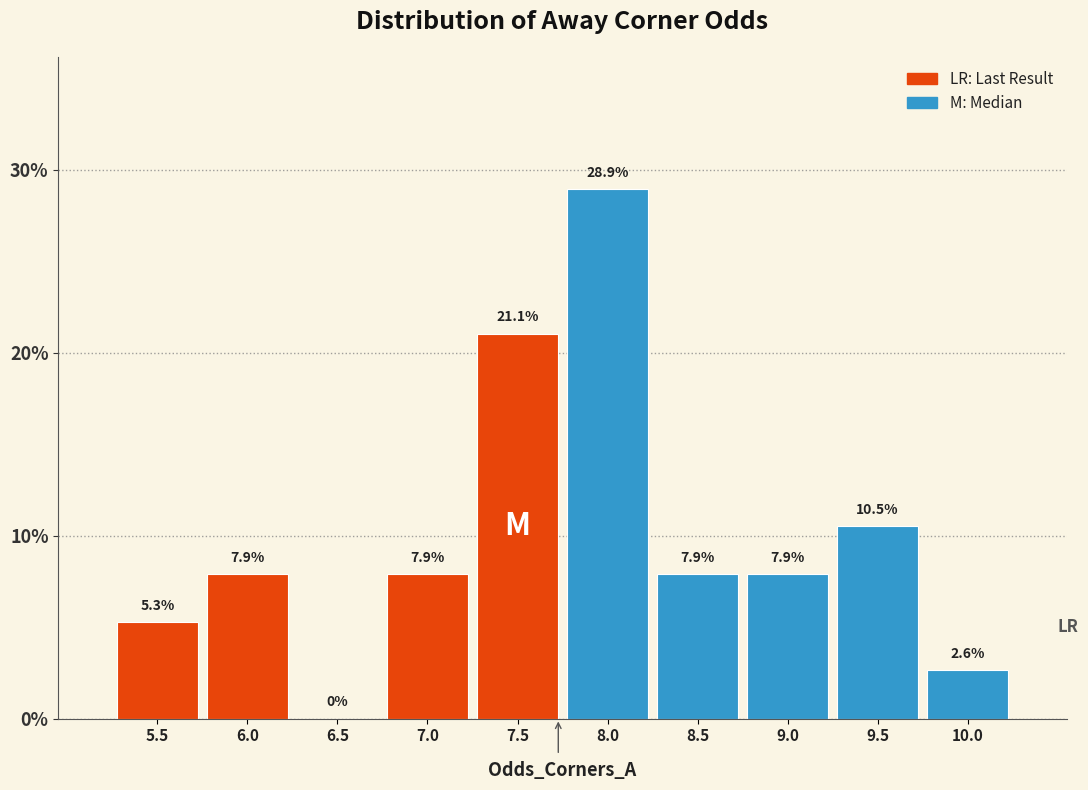

Reading left to right, what are all the values shown in this chart?

5.5=5.3	6.0=7.9	6.5=0.0	7.0=7.9	7.5=21.1	8.0=28.9	8.5=7.9	9.0=7.9	9.5=10.5	10.0=2.6